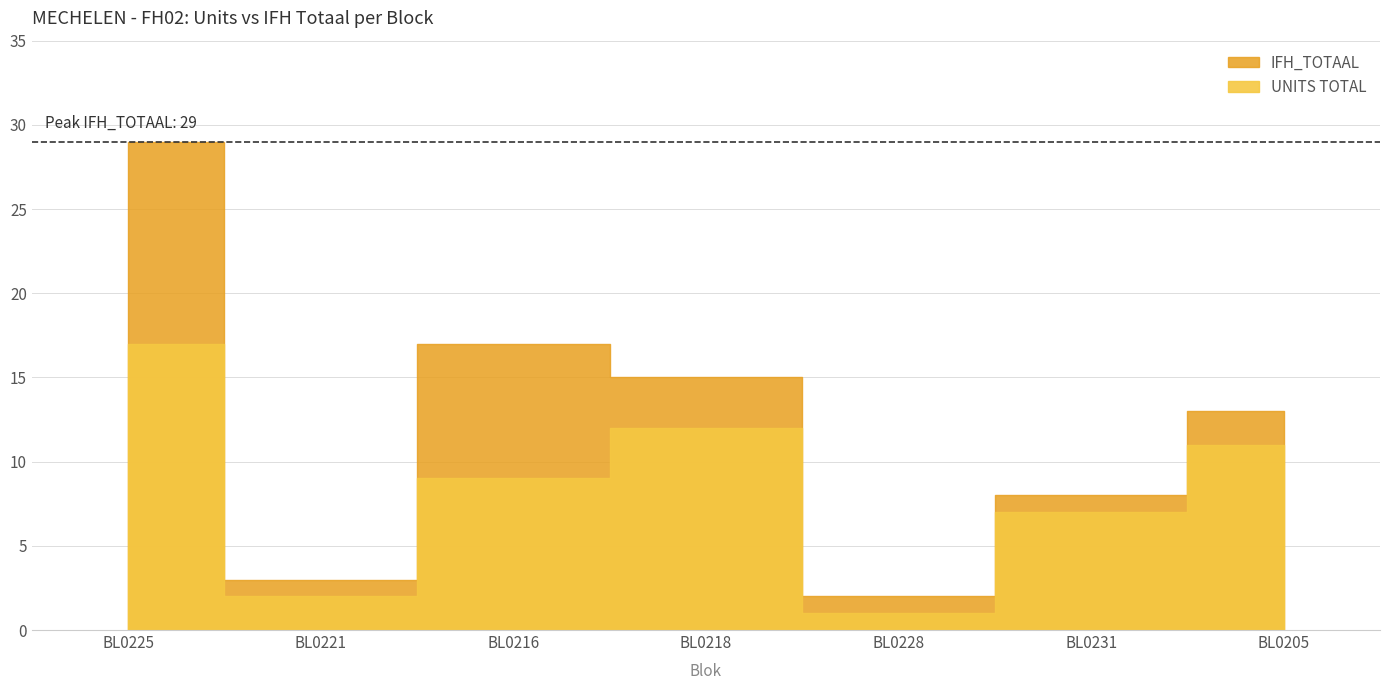

How many interior local valleys does the UNITS TOTAL series have?

2